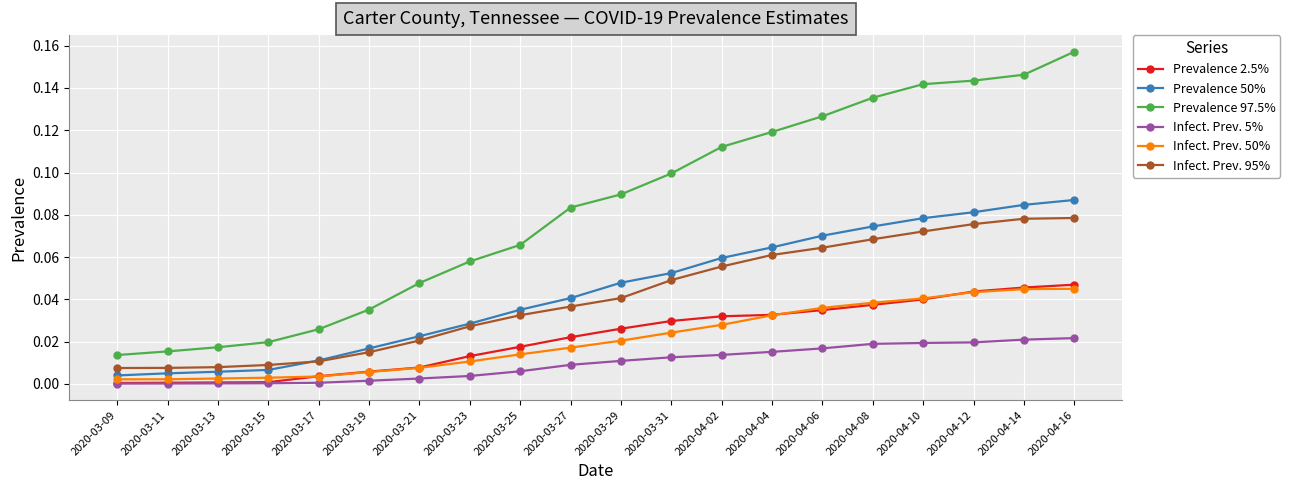

Which series has the widest spread of values?

Prevalence 97.5%